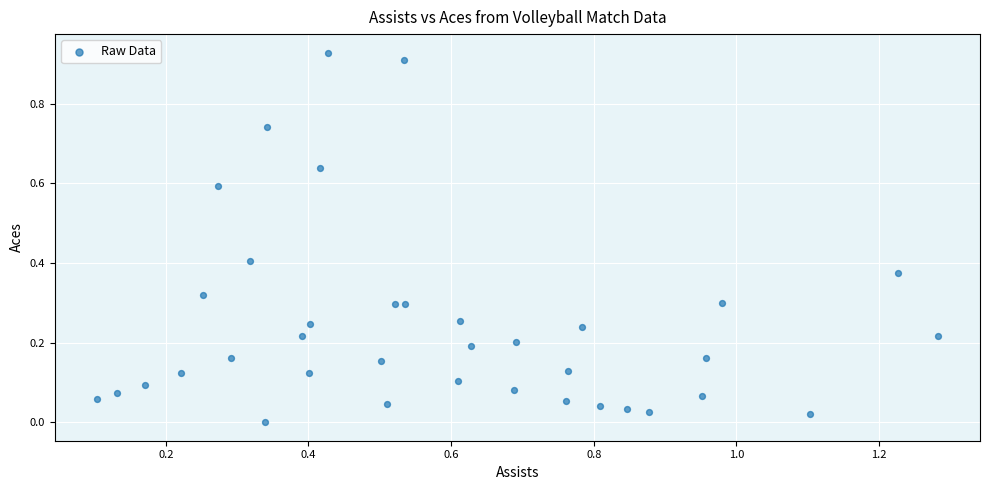

What is the range of X values (max minus min)?

1.2